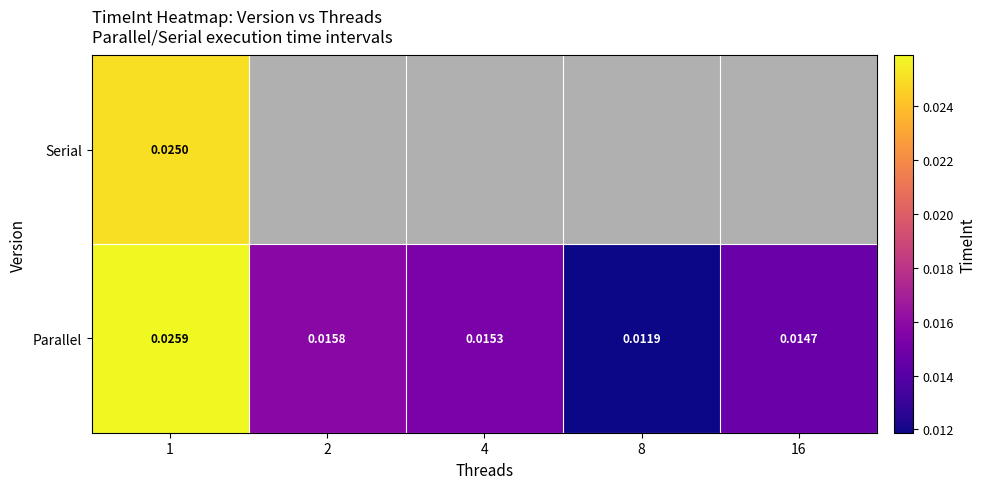

Count the number of data series in this chart.

2